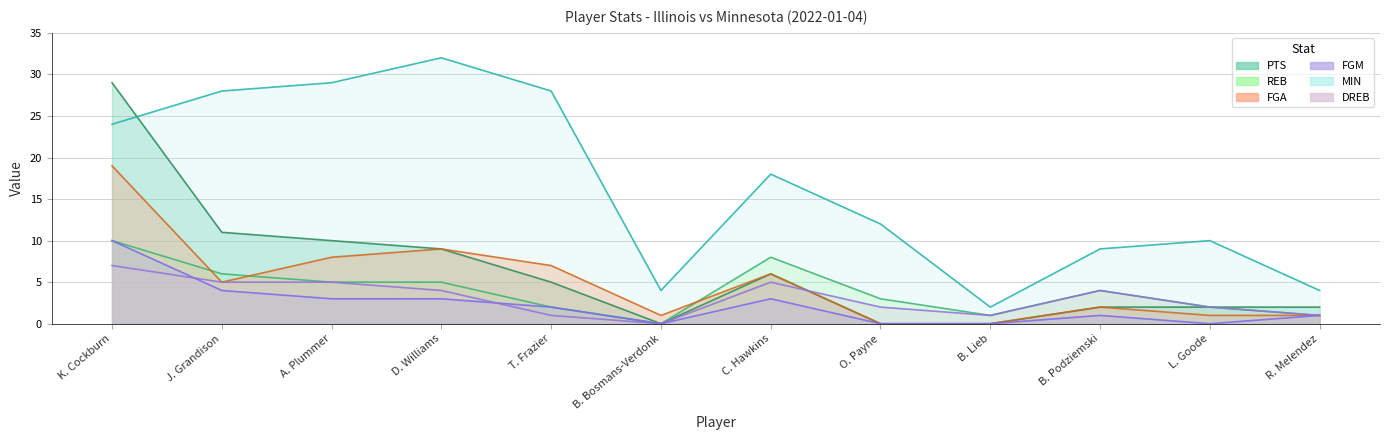

How many data points in PTS are above 5?

5